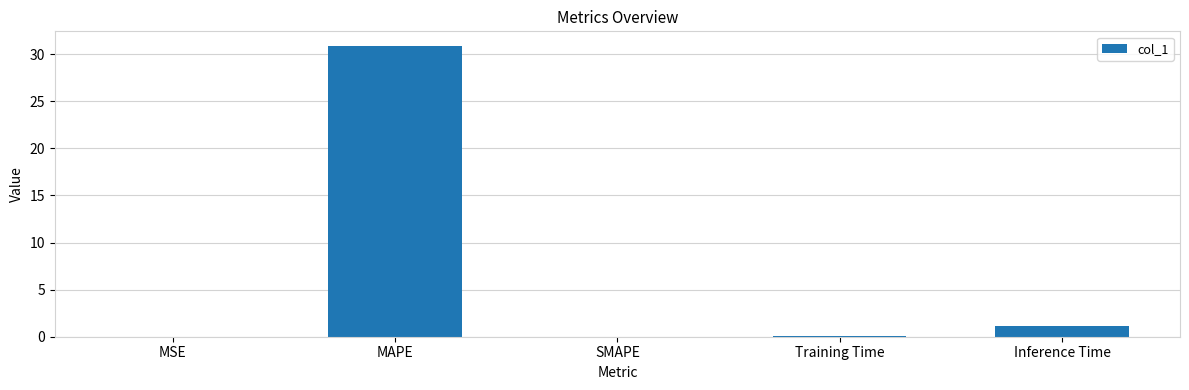

What is the ratio of the value at Training Time to the value at Inference Time?

0.1